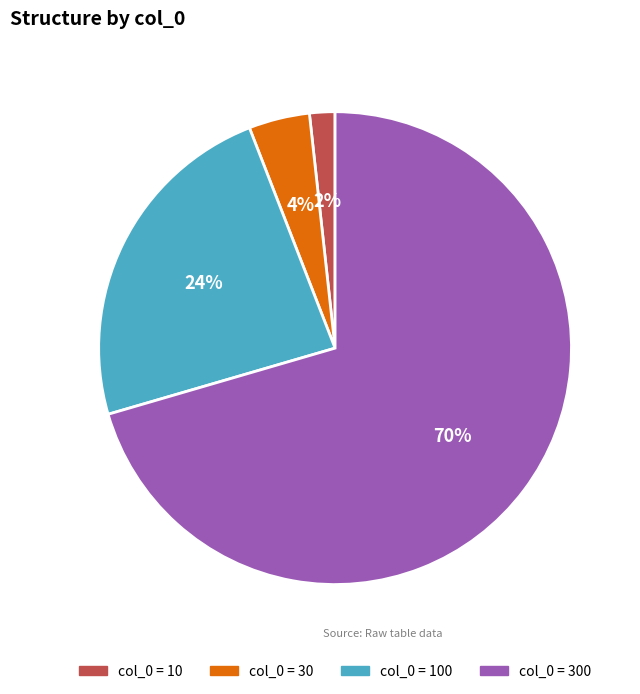

Does any single category account for the majority?

Yes